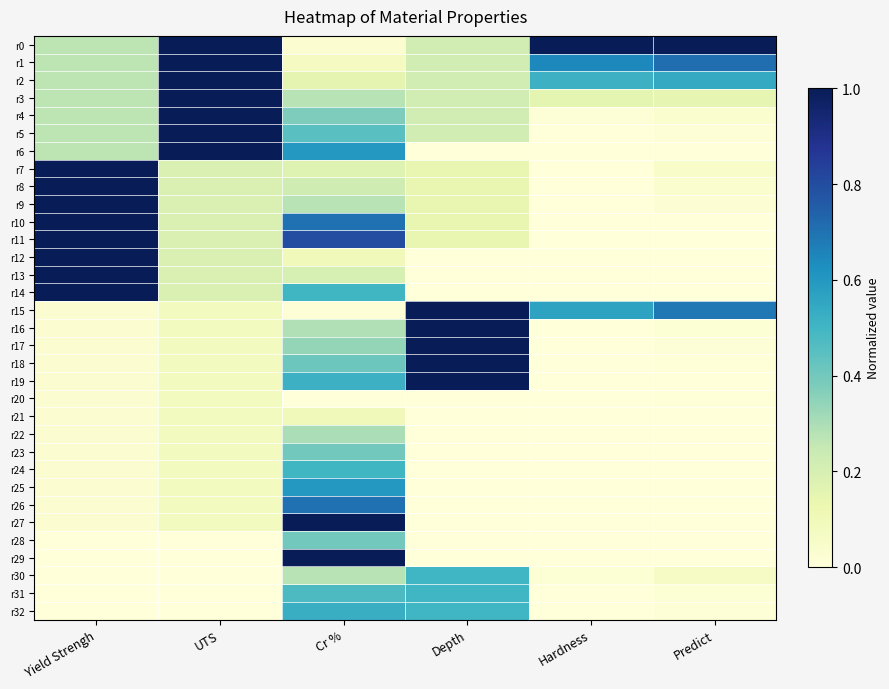

Rank the series at UTS from highest to lowest value.

r0, r1, r2, r3, r4, r5, r6, r7, r8, r9, r10, r11, r12, r13, r14, r15, r16, r17, r18, r19, r20, r21, r22, r23, r24, r25, r26, r27, r28, r29, r30, r31, r32